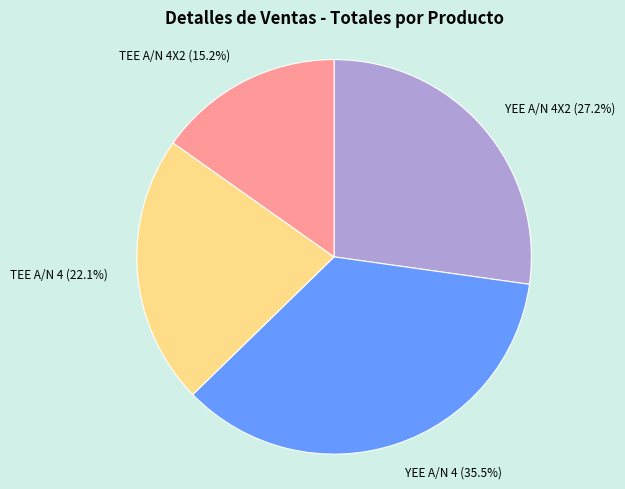

Which slice is the largest?

YEE A/N 4